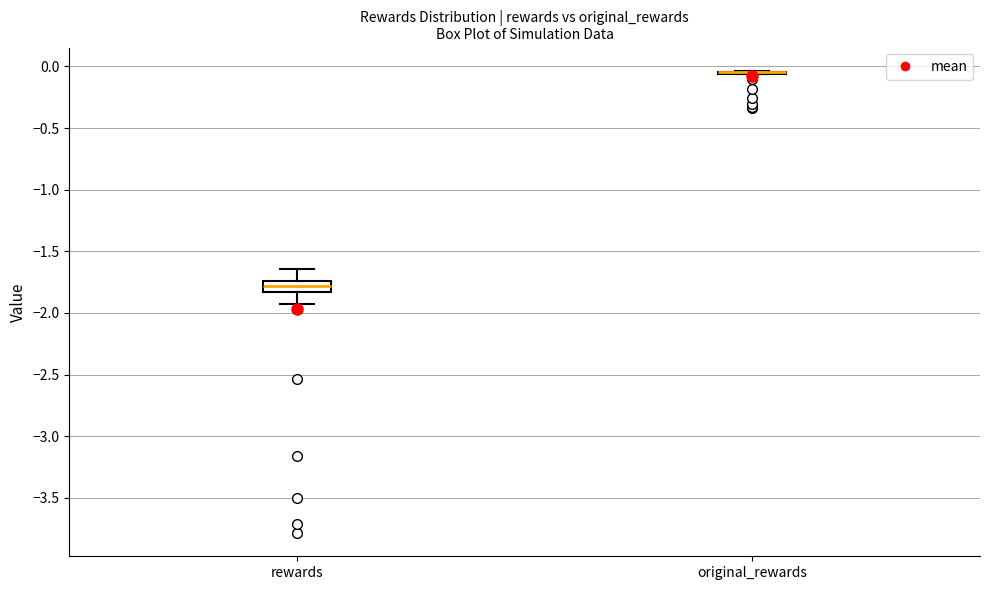

Reading left to right, read every box against the y-axis: the position of its median line, the range the box covers, and the ends of its whiskers. The values are not printed on the chart, so give them approximately, as read against the axis.

rewards: median -1.80, box -1.85 to -1.75, whiskers -1.95 to -1.65
original_rewards: box collapsed to a line at -0.05, whiskers -0.05 to -0.05